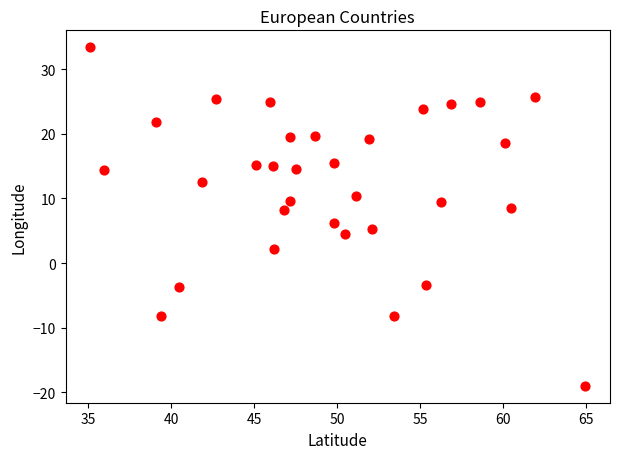

What is the range of Y values (max minus min)?

52.5